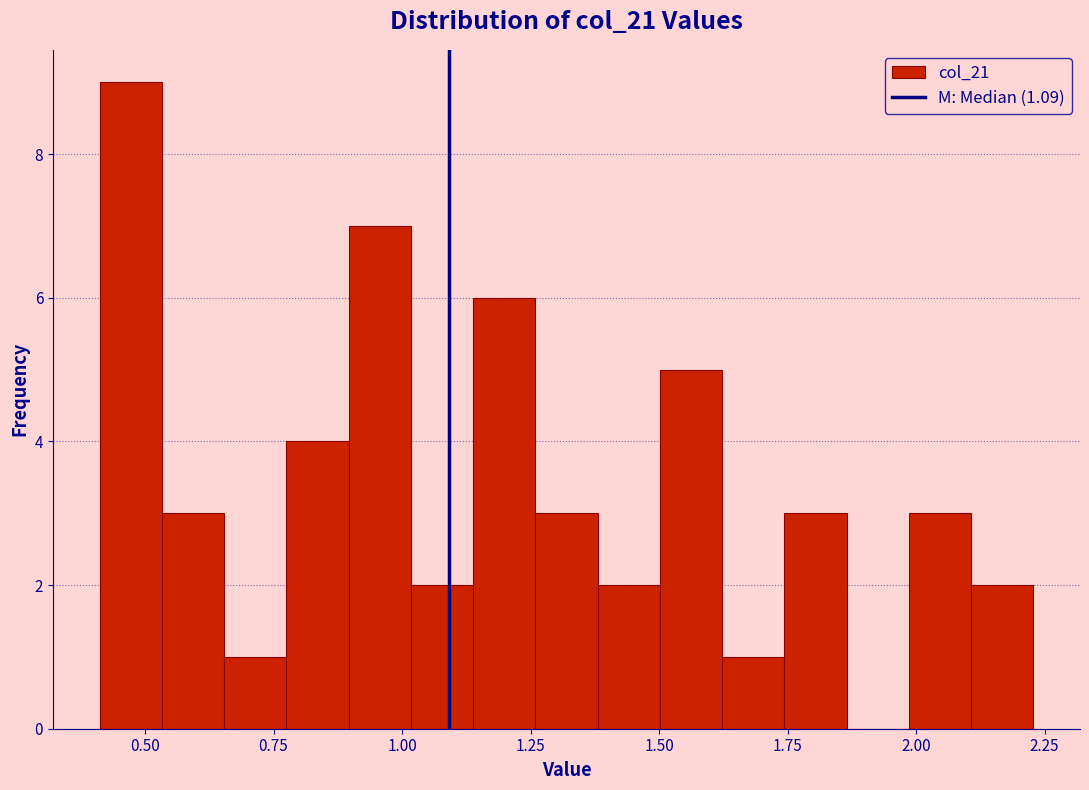

Around what value on the x-axis is the tallest bar? Give the approximate position of its centre, as read against the axis.

0.45